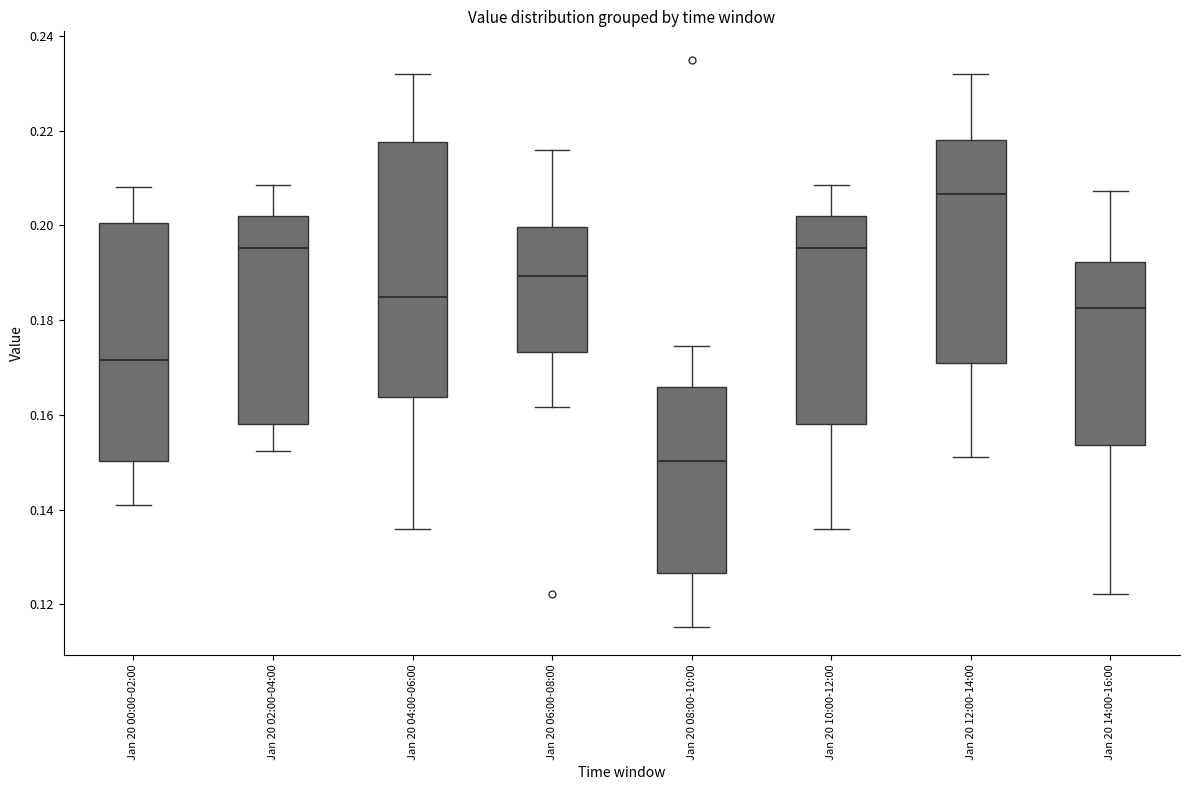

Reading left to right, read every box against the y-axis: the position of its median line, the range the box covers, and the ends of its whiskers. The values are not printed on the chart, so give them approximately, as read against the axis.

Jan 20 00:00-02:00: median 0.172, box 0.150 to 0.200, whiskers 0.140 to 0.208
Jan 20 02:00-04:00: median 0.196, box 0.158 to 0.202, whiskers 0.152 to 0.208
Jan 20 04:00-06:00: median 0.184, box 0.164 to 0.218, whiskers 0.136 to 0.232
Jan 20 06:00-08:00: median 0.190, box 0.174 to 0.200, whiskers 0.162 to 0.216
Jan 20 08:00-10:00: median 0.150, box 0.126 to 0.166, whiskers 0.116 to 0.174
Jan 20 10:00-12:00: median 0.196, box 0.158 to 0.202, whiskers 0.136 to 0.208
Jan 20 12:00-14:00: median 0.206, box 0.170 to 0.218, whiskers 0.152 to 0.232
Jan 20 14:00-16:00: median 0.182, box 0.154 to 0.192, whiskers 0.122 to 0.208